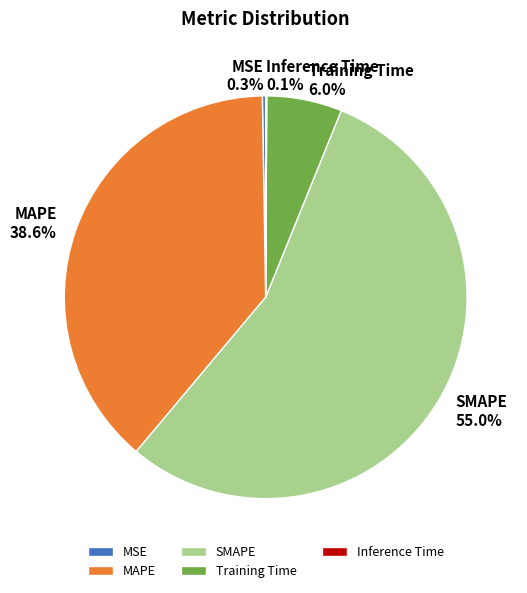

To the nearest percent, what is the difference between the largest and smallest slice percentages?

55%